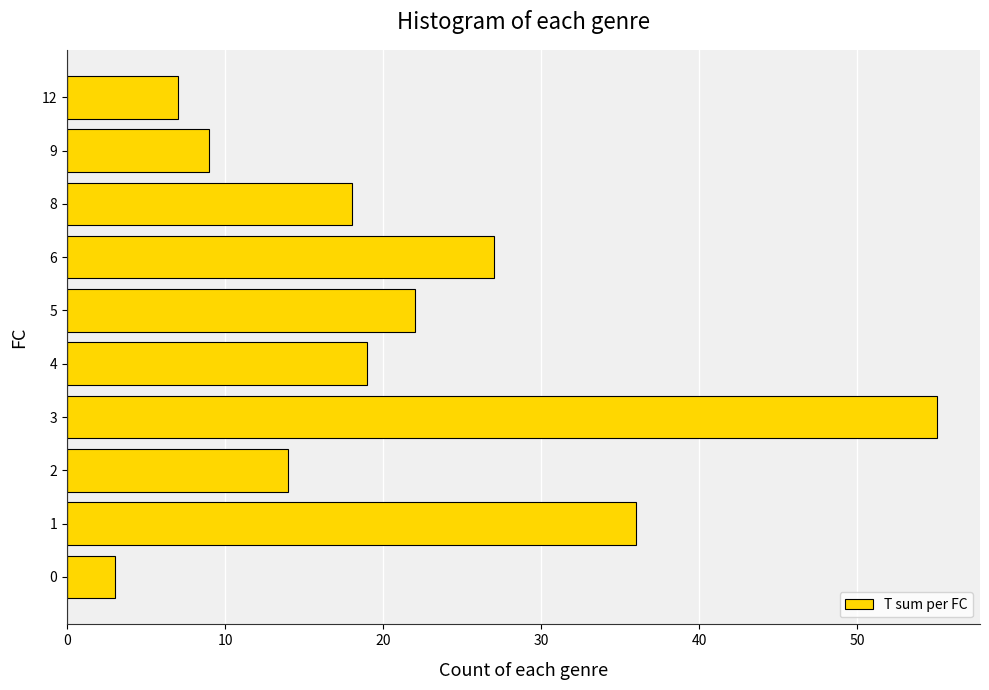

Where is the data nearest to the value 29?

6